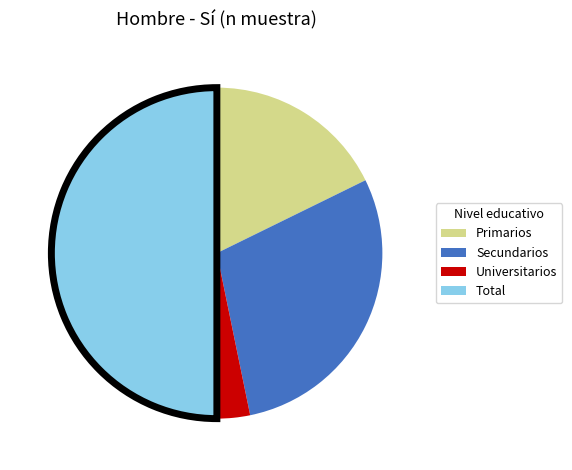

How many slices are in this pie chart?

4